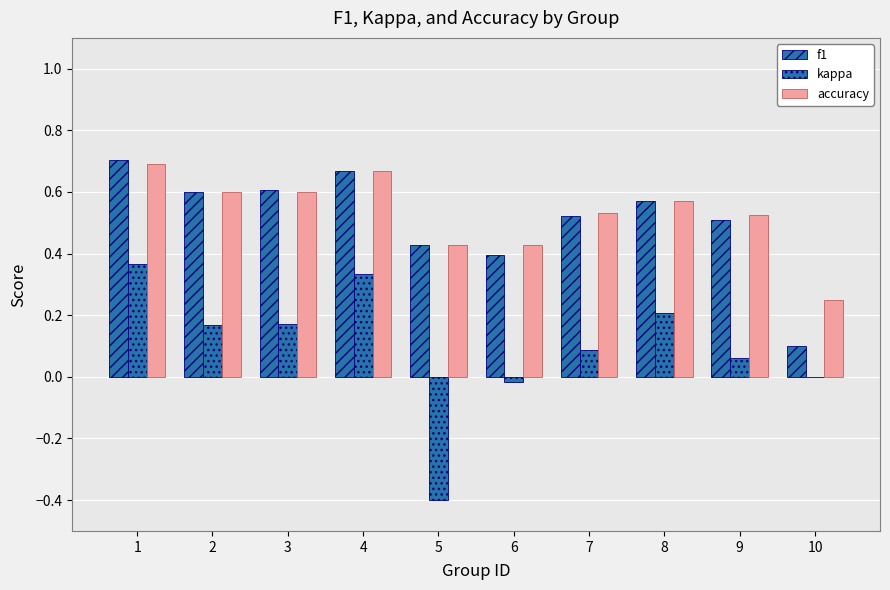

Does the chart contain stacked bars?

No